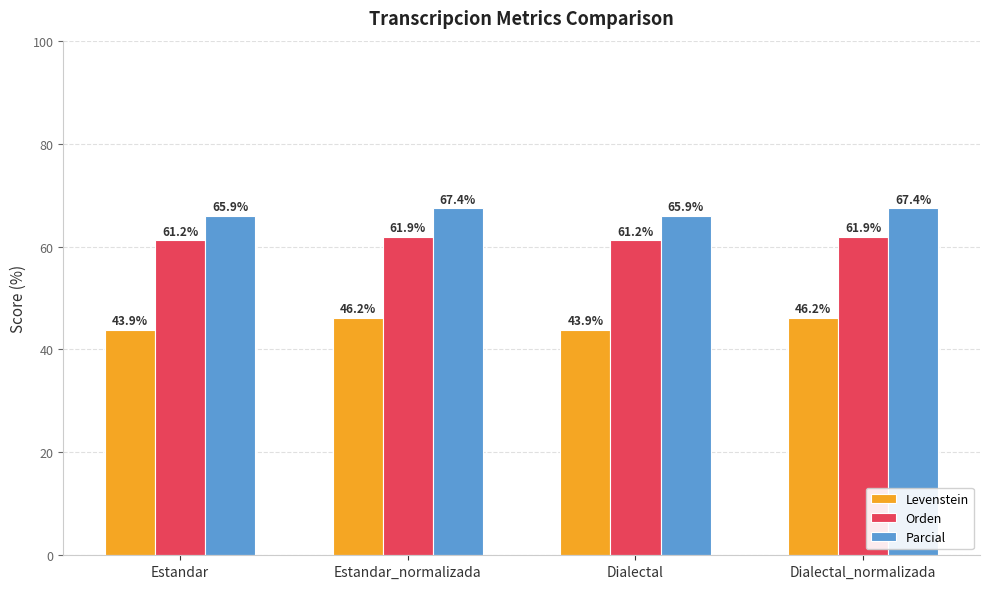

What is the sum of all Parcial values?

266.7